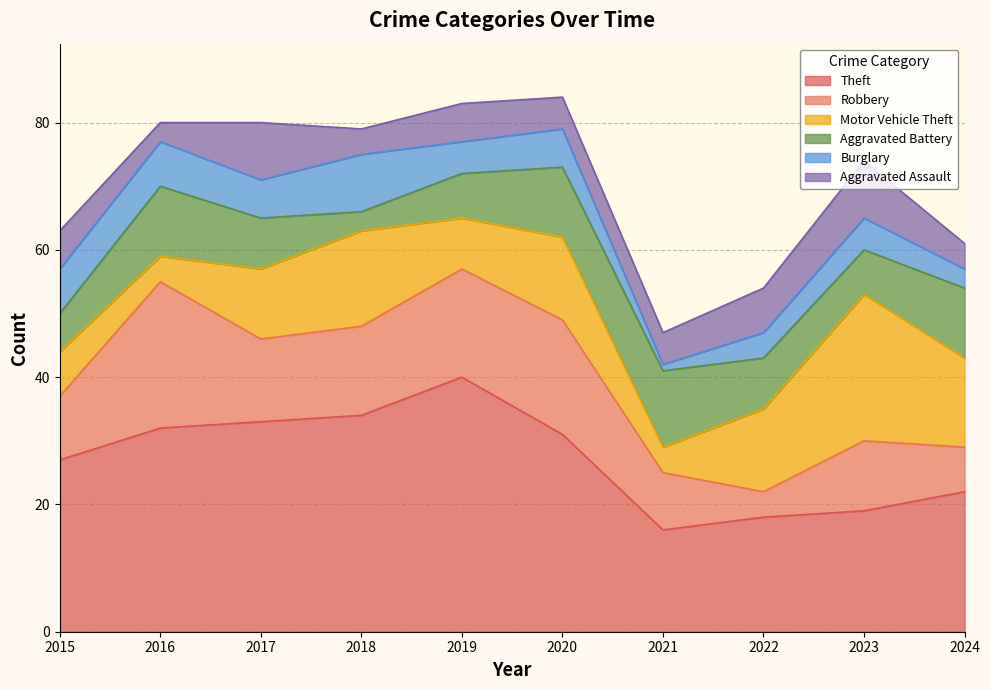

Which series changed the most between 2016 and 2024?

Robbery